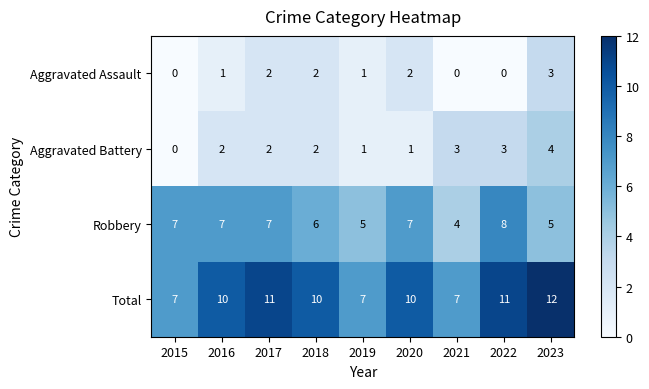

The value of Total at 2023 is 12. True or false?

True